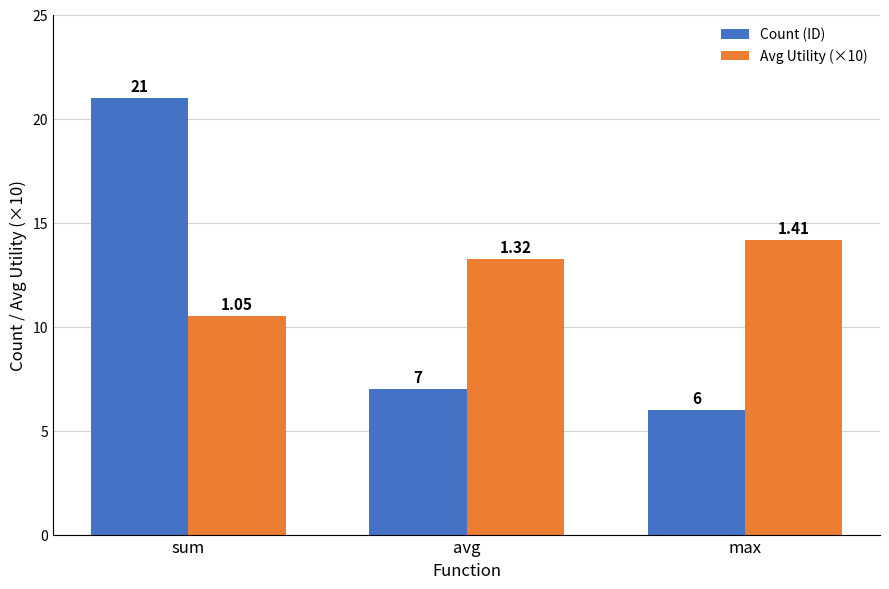

List the labels in order of Count (ID) value, smallest first.

max, avg, sum